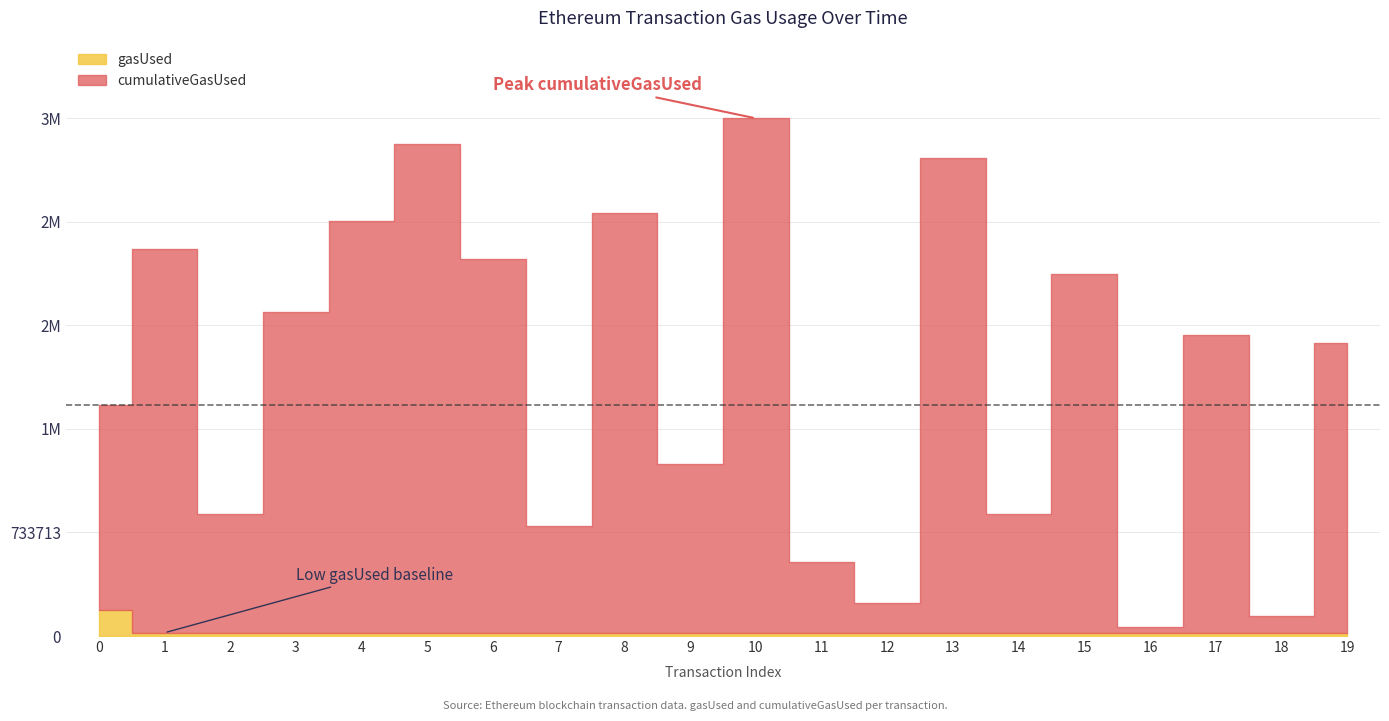

Which category has the highest value in the cumulativeGasUsed series?

10